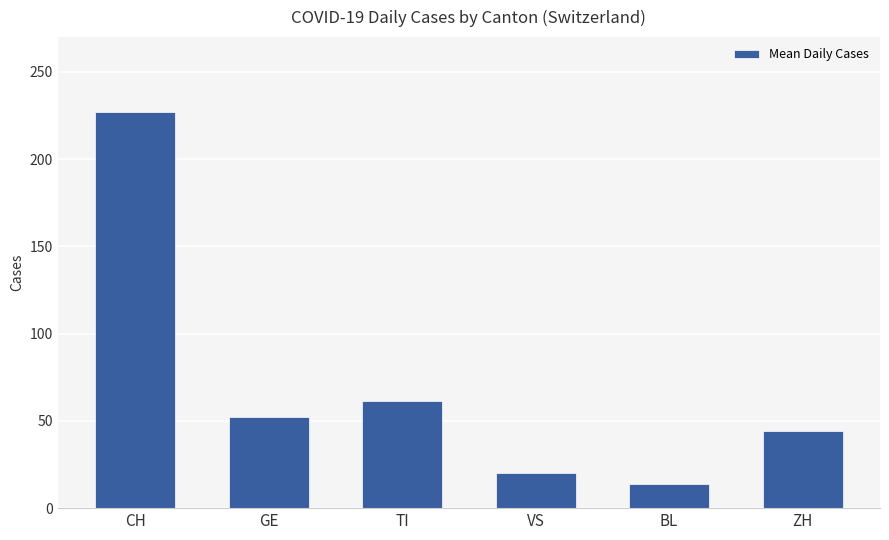

What is the sum of all values?

418.8